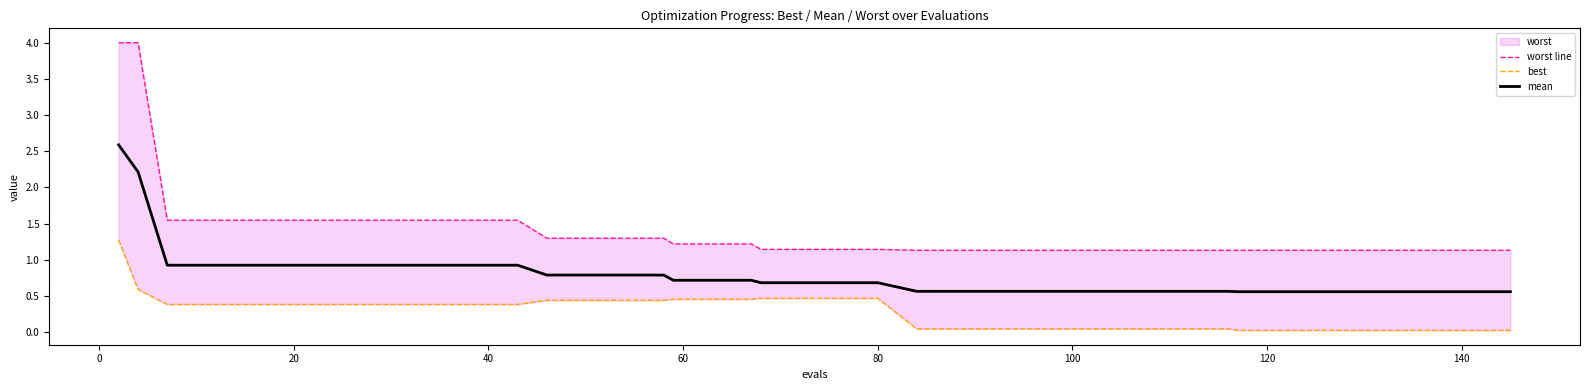

How many lines are shown in the chart?

3